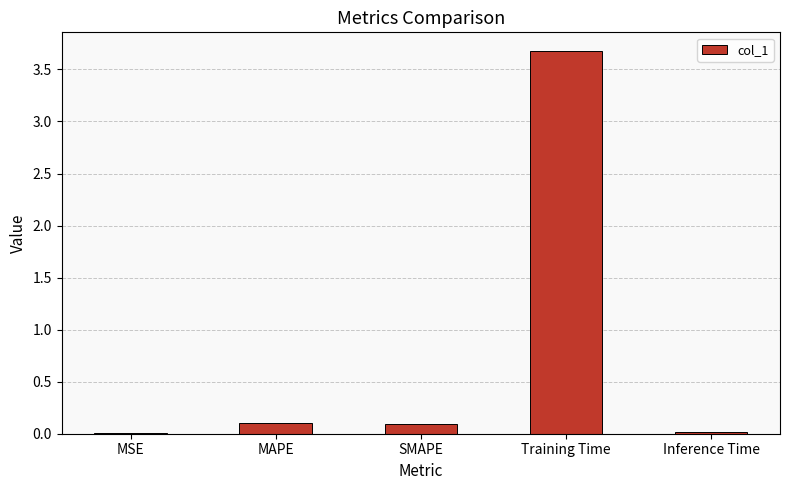

Does the chart contain stacked bars?

No